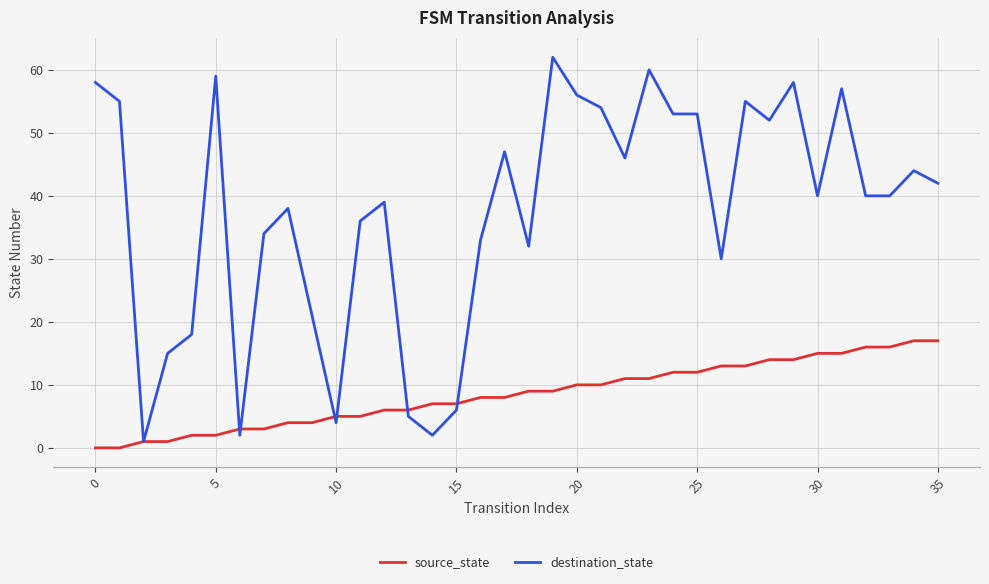

List the series in order of their overall mean, lowest first.

source_state, destination_state